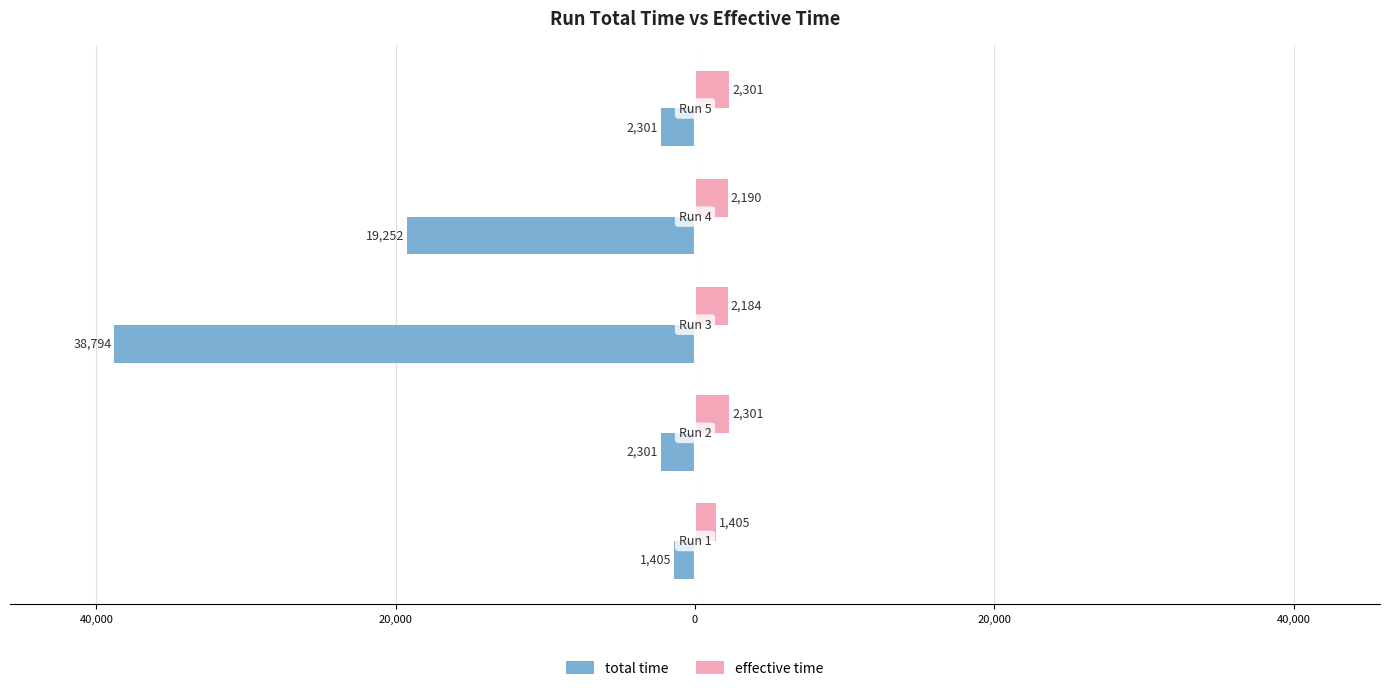

What are all the series names shown in the legend?

total time, effective time